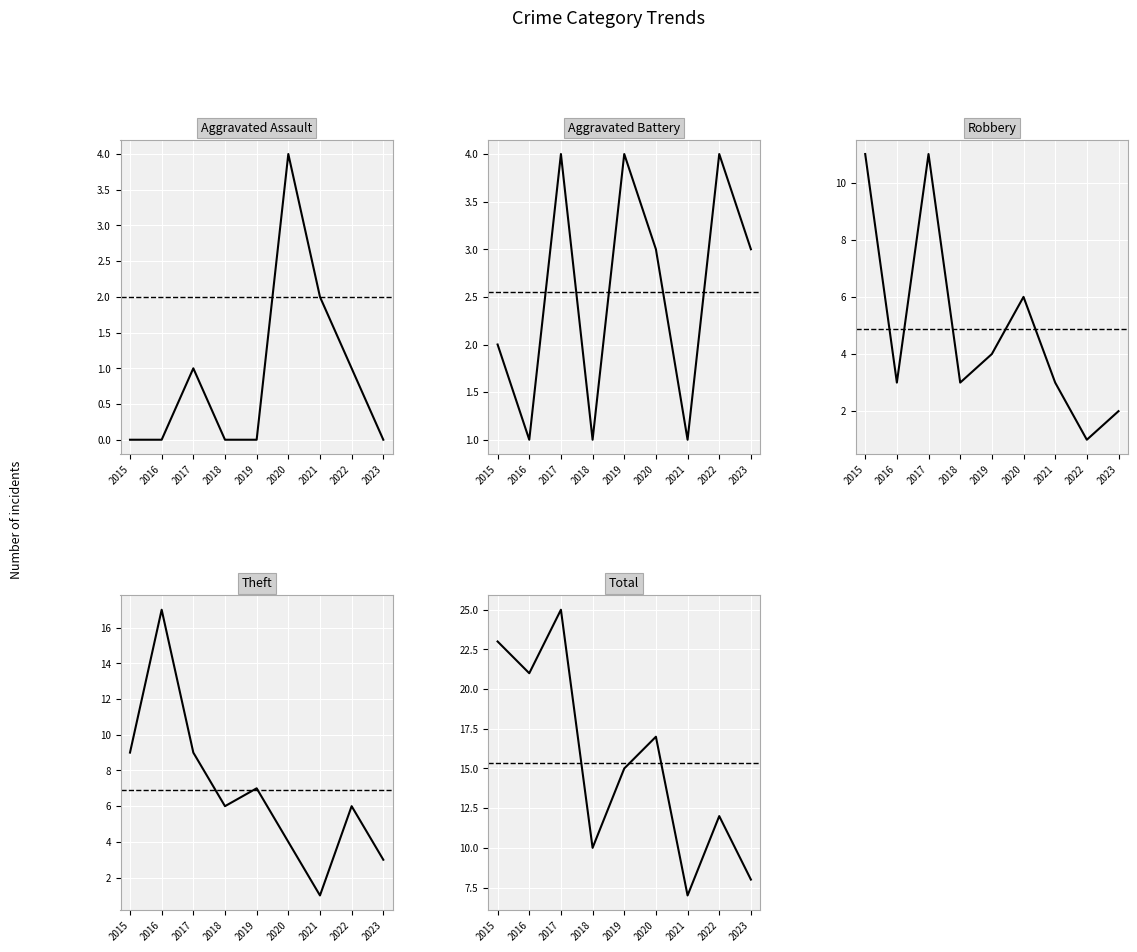

How many categories are shown in the chart?

9